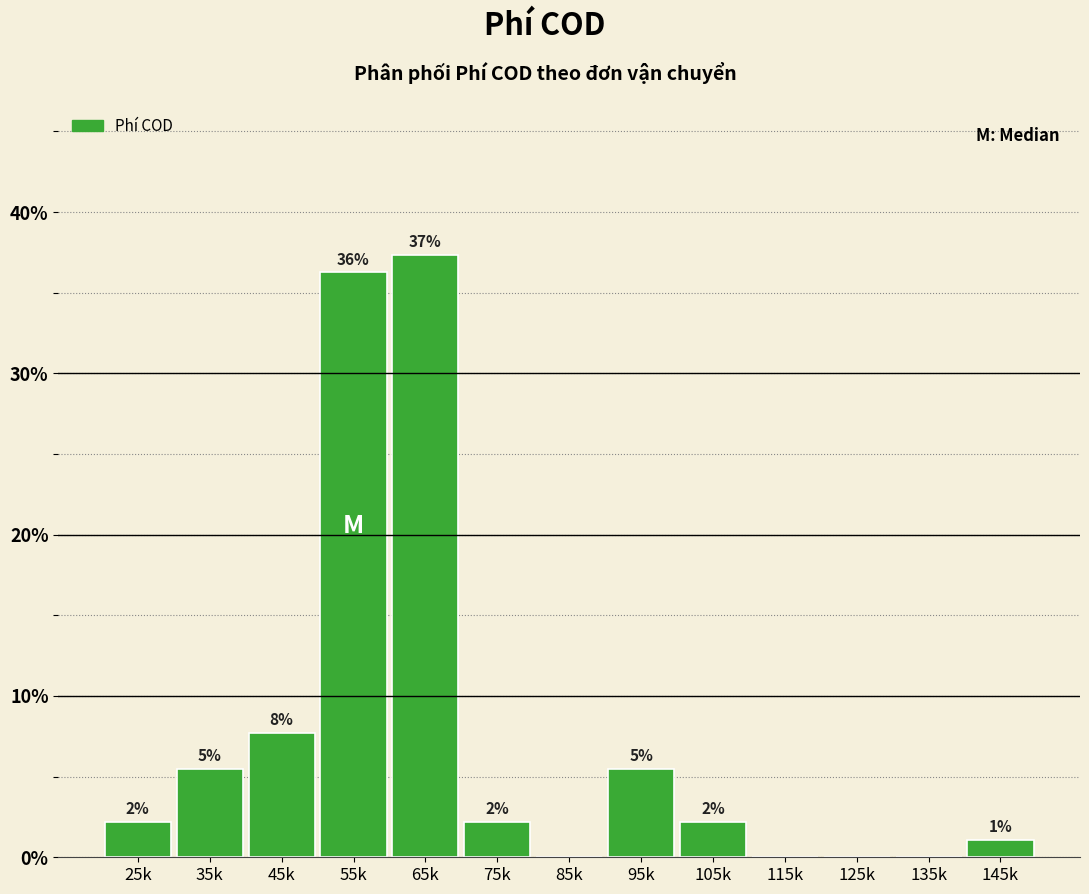

Are the bars horizontal?

No